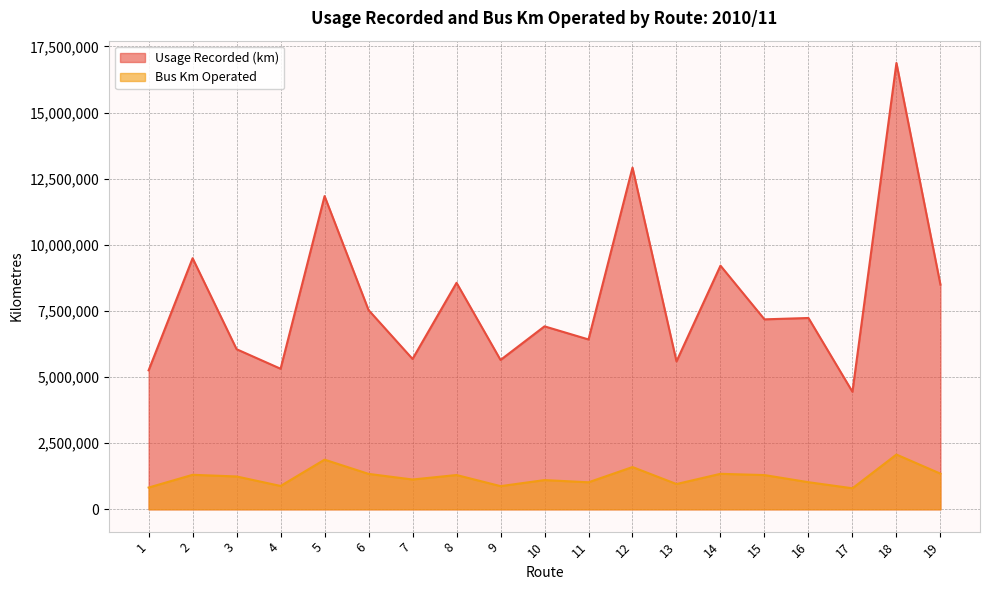

In Usage Recorded (km), how many points are lower than both neighbors (excluding endpoints)?

7